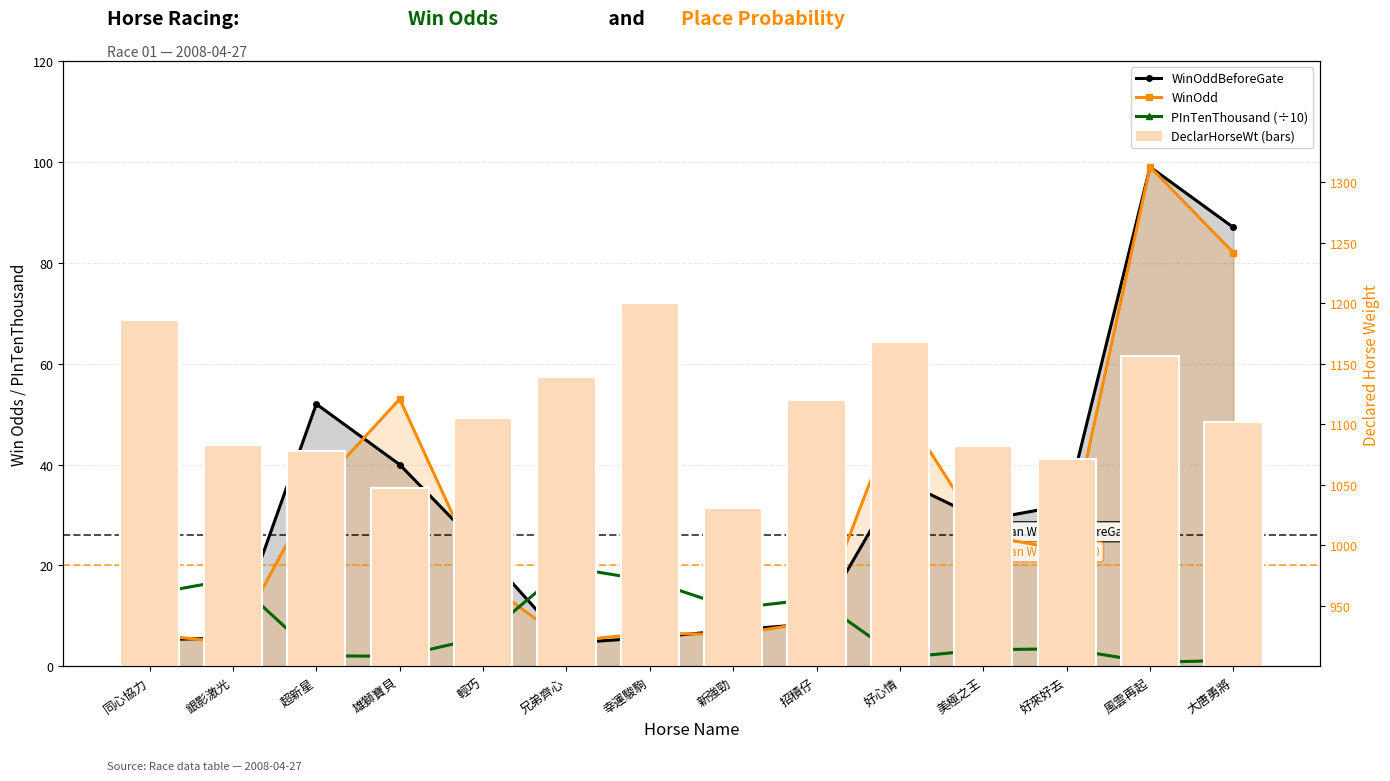

Does the chart contain stacked bars?

No